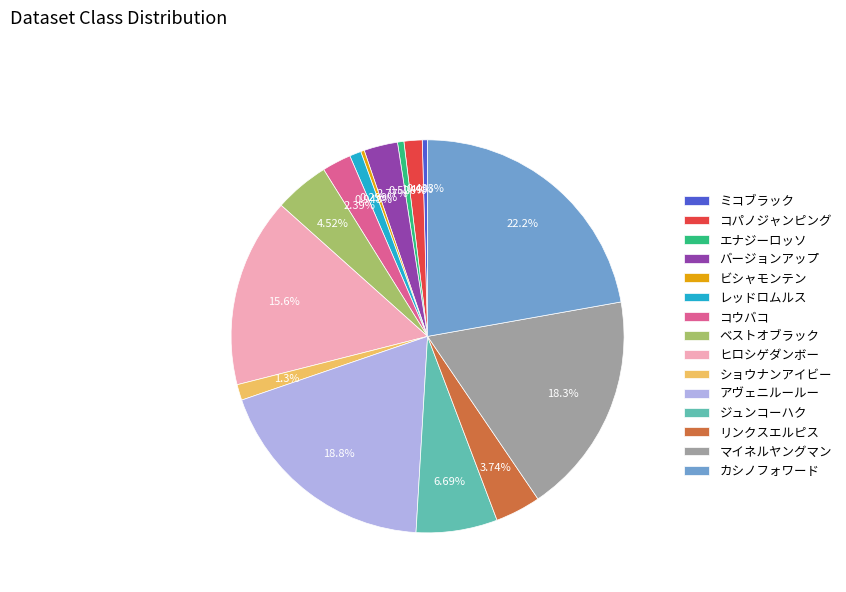

Is the sum of エナジーロッソ and ビシャモンテン greater than half?

No